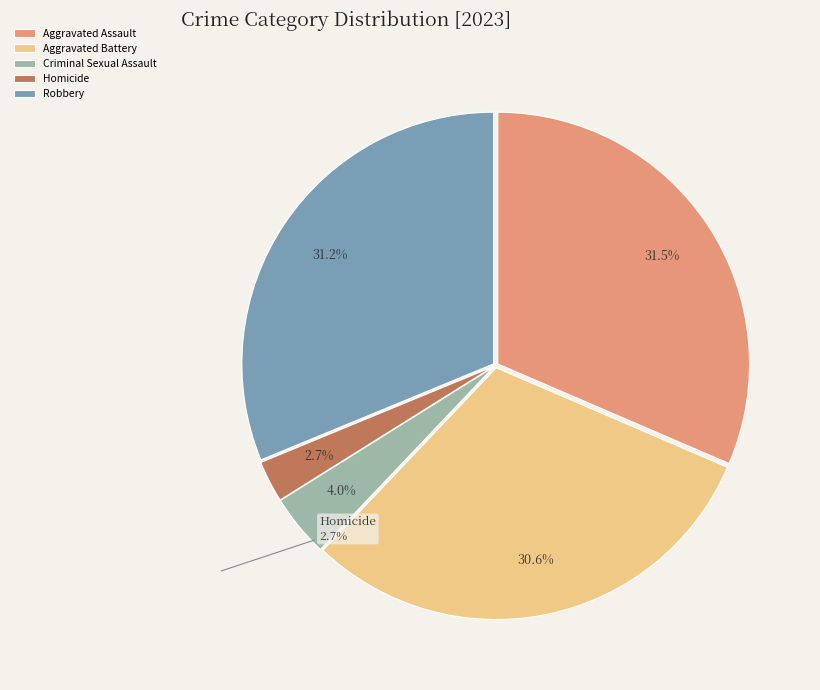

To the nearest percent, what is the difference between the largest and smallest slice percentages?

29%